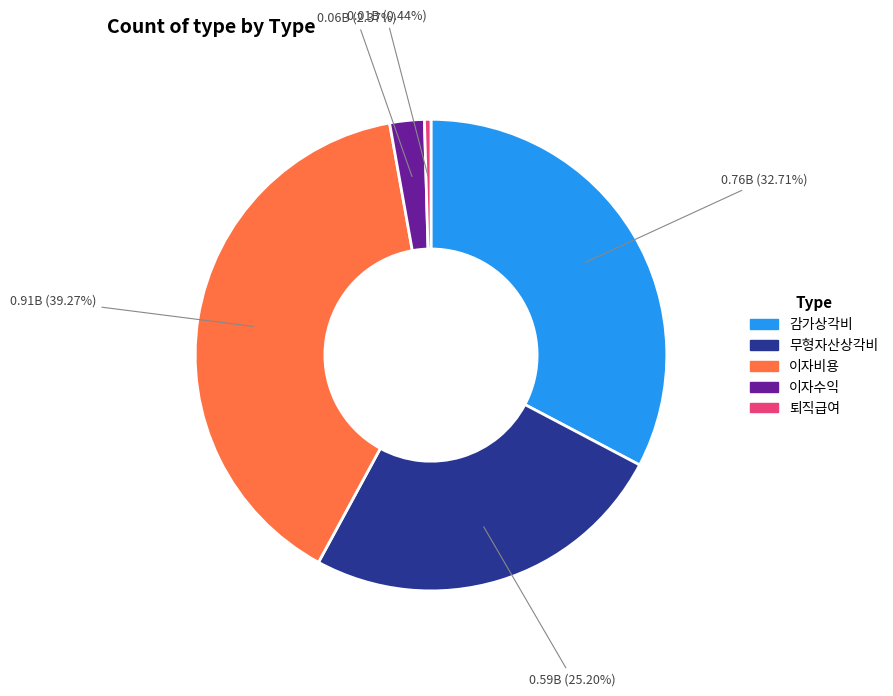

Between 퇴직급여 and 이자비용, which is larger?

이자비용